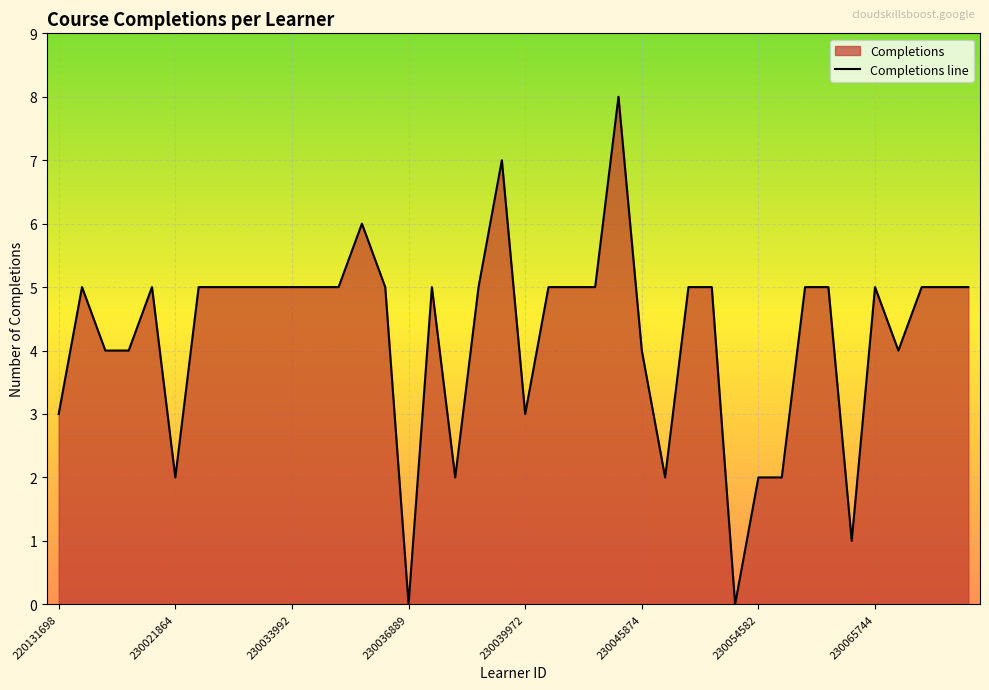

What is the ratio of the value at 26 to the value at 18?

0.4